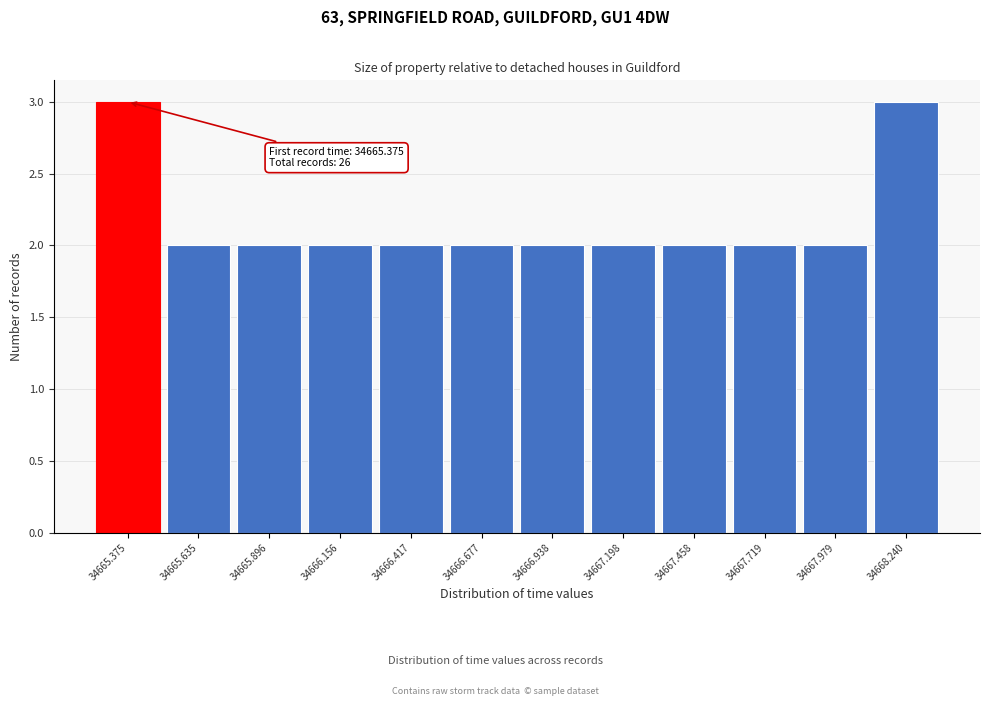

Reading left to right, extract all data points from this chart.

34665.375=3	34665.635=2	34665.896=2	34666.156=2	34666.417=2	34666.677=2	34666.938=2	34667.198=2	34667.458=2	34667.719=2	34667.979=2	34668.240=3